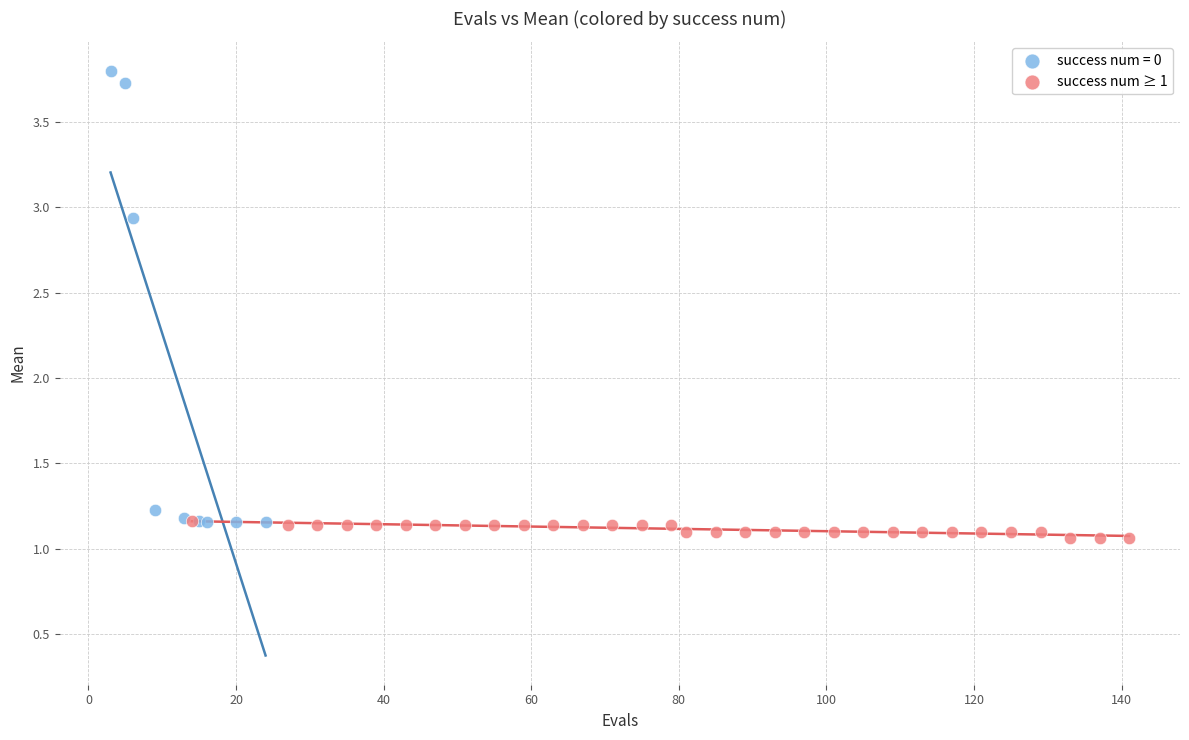

Which series reaches the maximum Y coordinate?

success num = 0